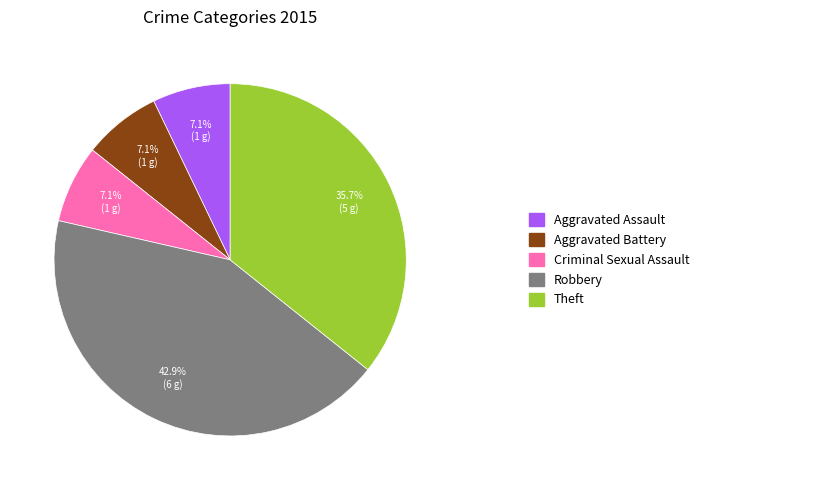

Does any single category account for the majority?

No